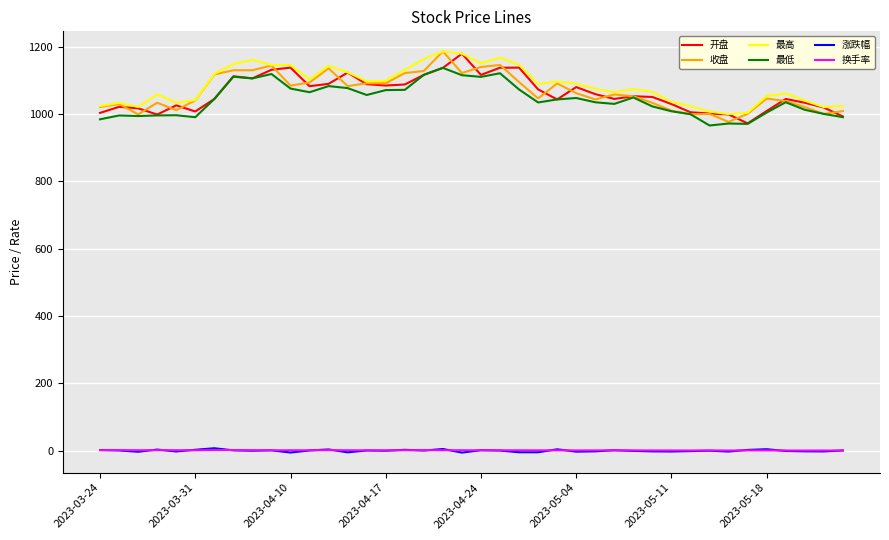

True or false: 最低 and 涨跌幅 intersect in this chart.

False